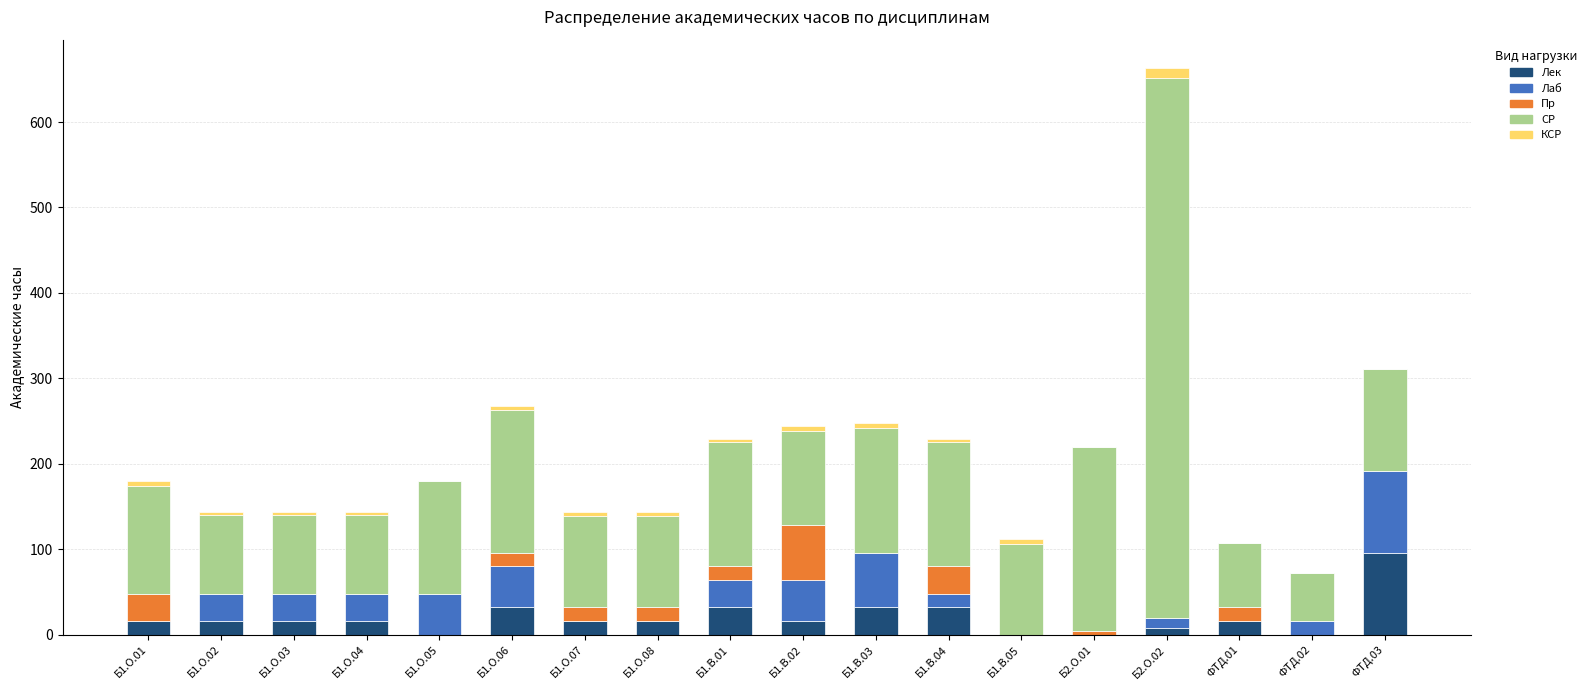

Are the bars grouped side by side (vs. stacked)?

No